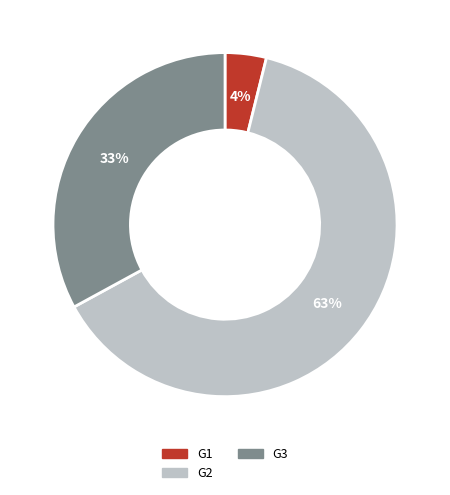

Does G2 account for over 50% of the chart?

Yes